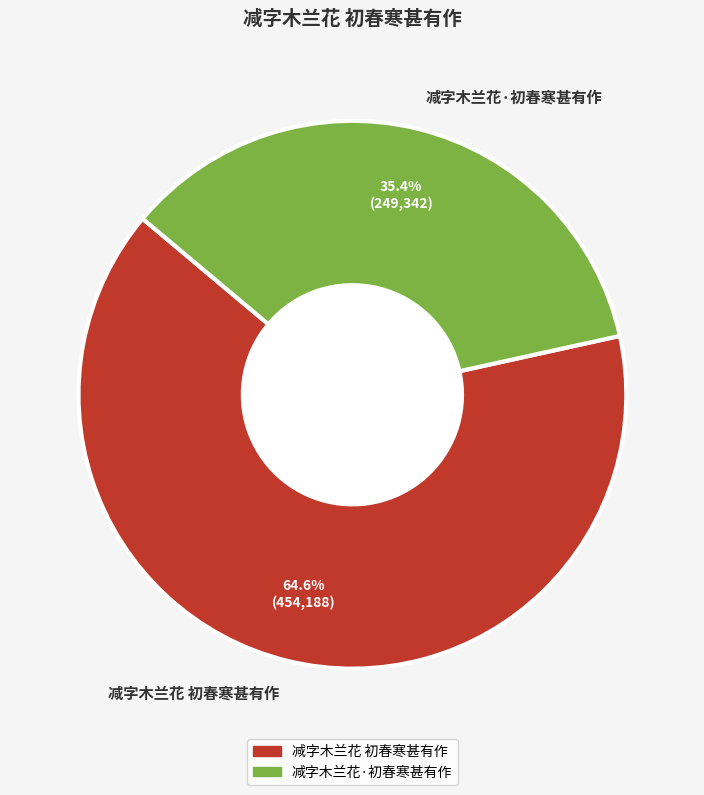

To the nearest percent, what portion does 减字木兰花·初春寒甚有作 represent?

35%